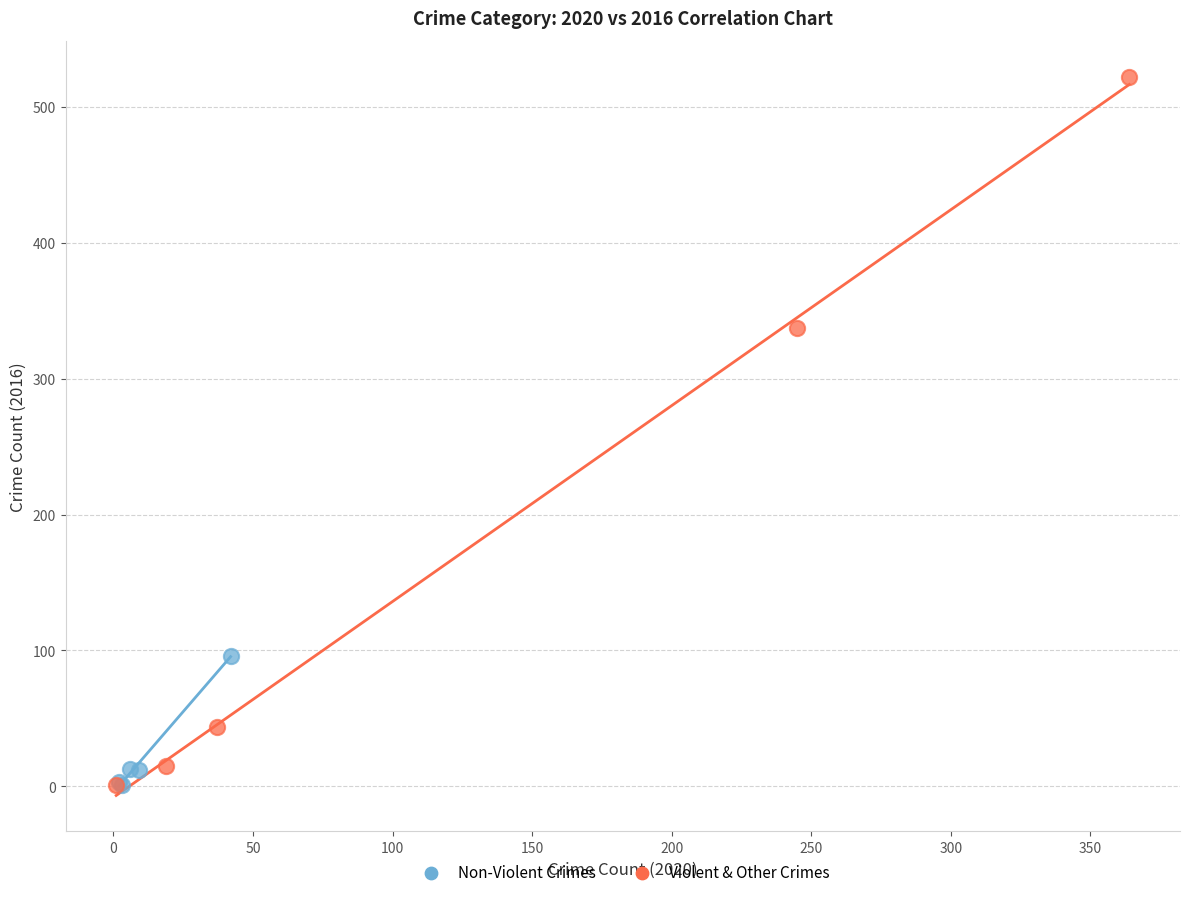

Which series contains the highest Y value?

Violent & Other Crimes